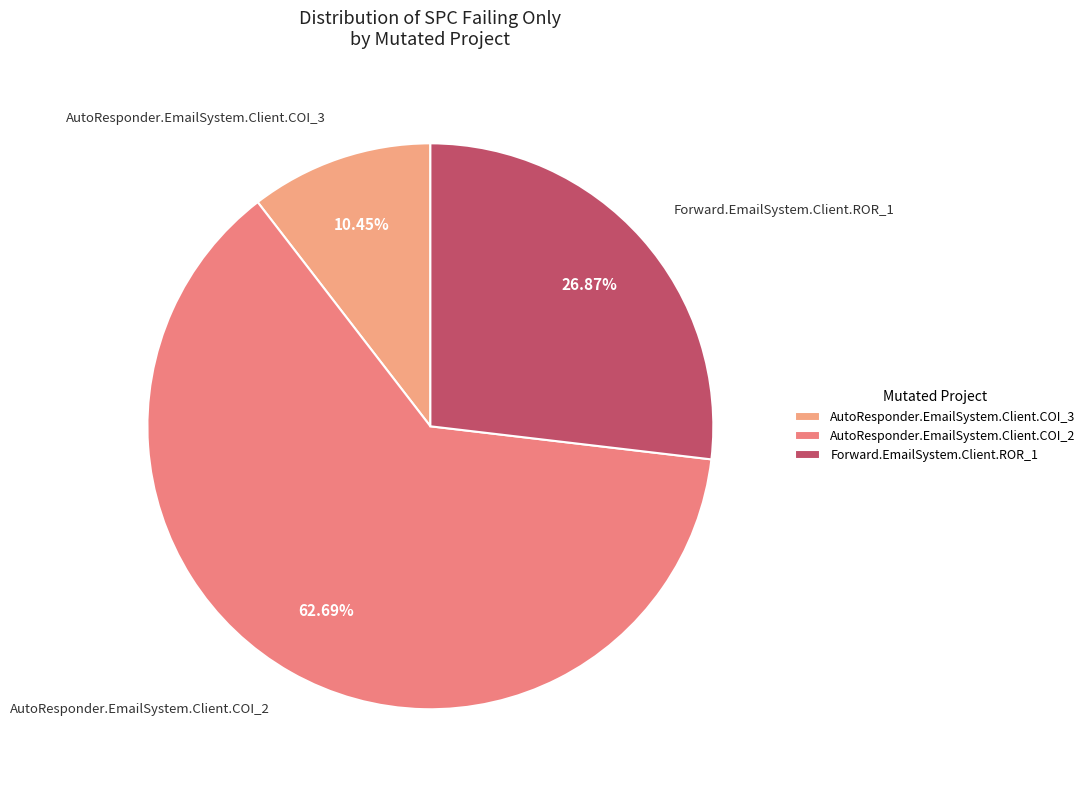

To the nearest percent, what portion does Forward.EmailSystem.Client.ROR_1 represent?

27%